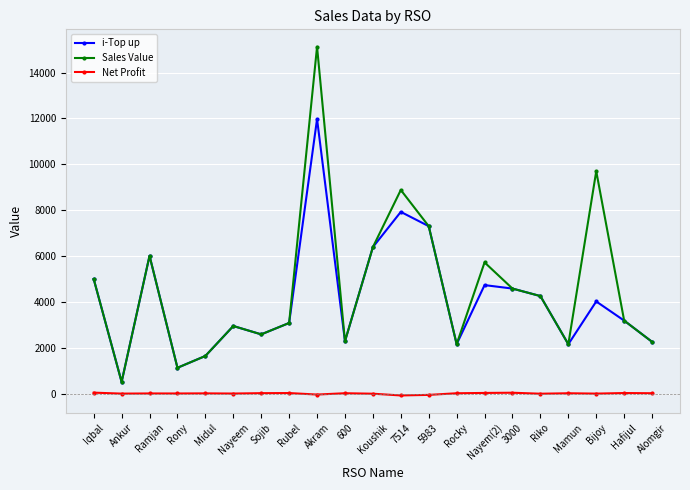

Read the i-Top up value at Alomgir.

2262.0